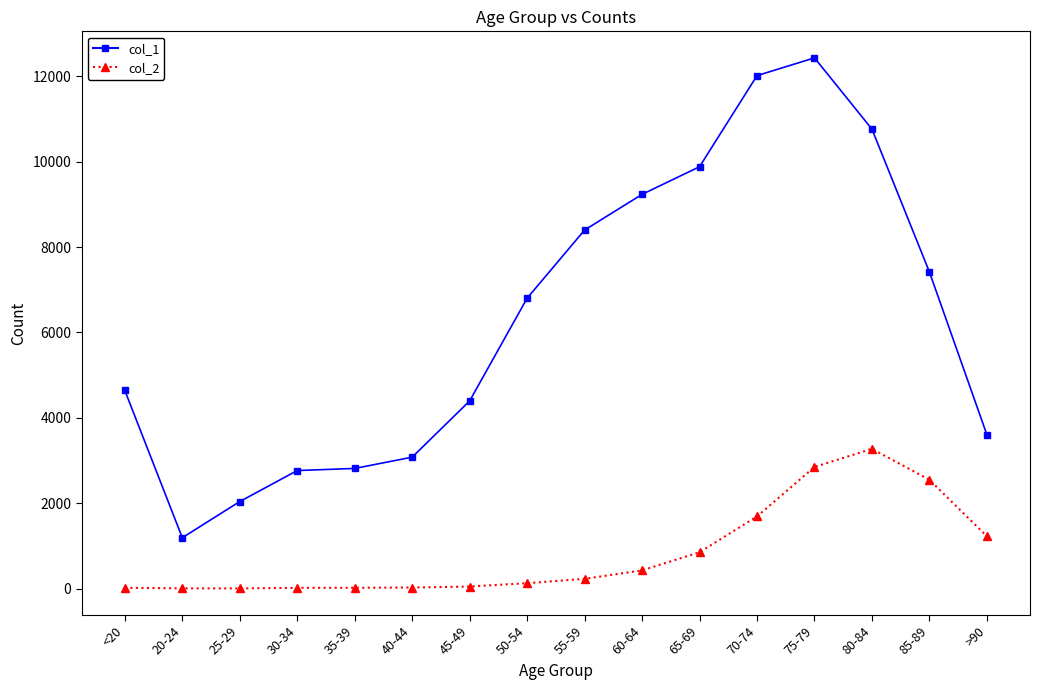

Which series has the largest range (max minus min)?

col_1